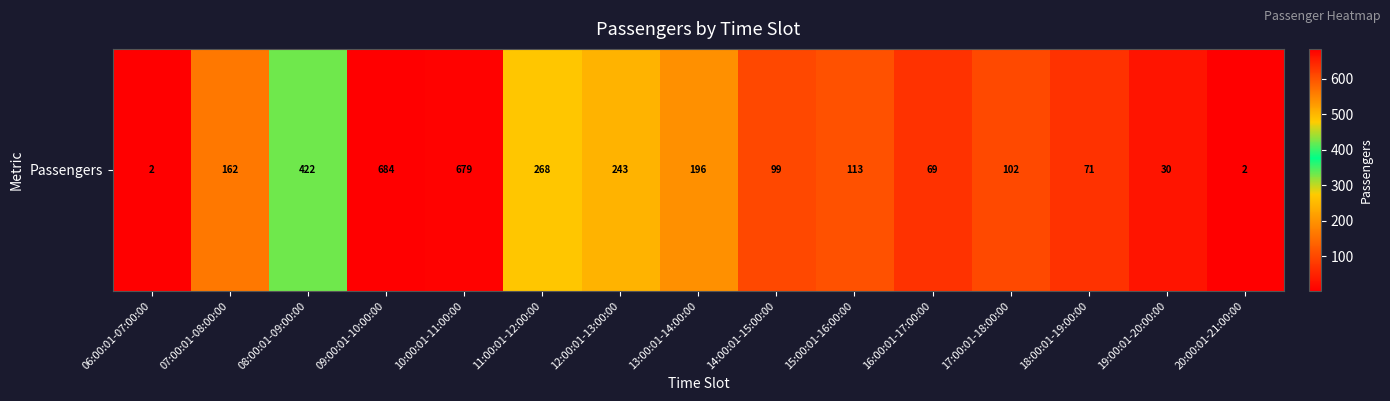

What is the difference between the maximum and second lowest values?

682